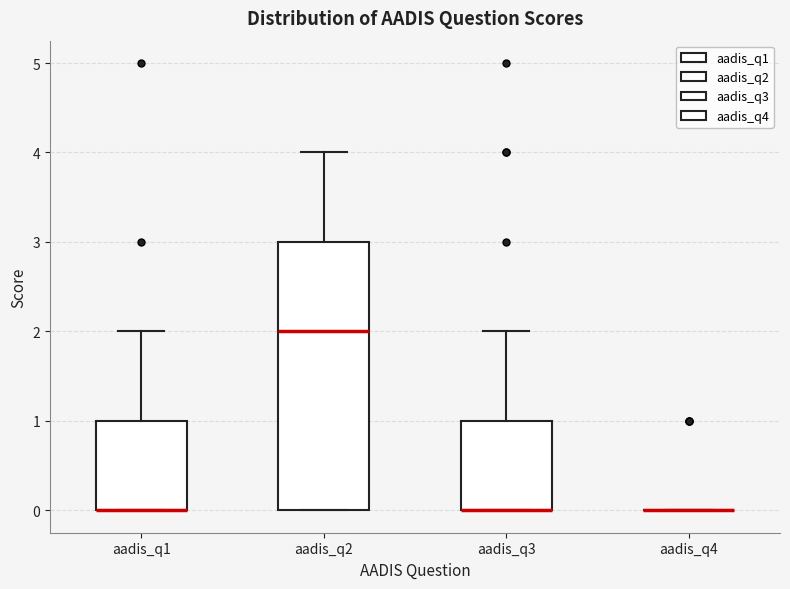

Comparing the boxes themselves (not the whiskers), which one is the tallest?

aadis_q2